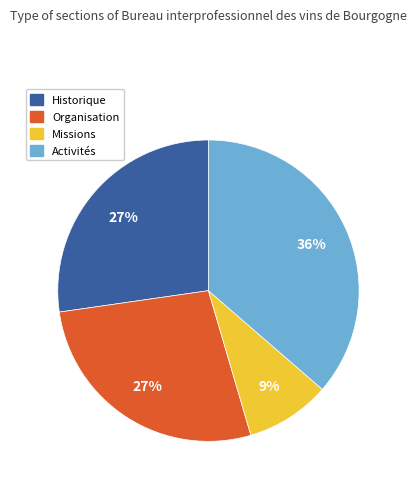

What is the ratio of the value at Missions to the value at Organisation?

0.3